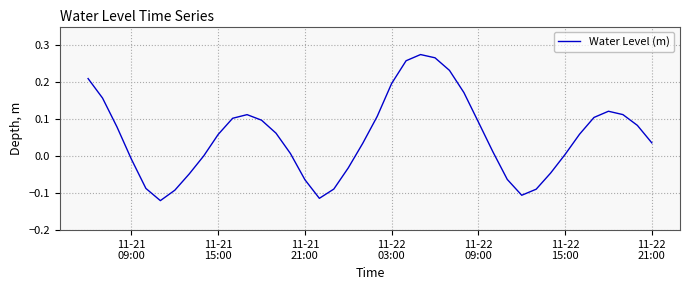

What is the difference between the maximum and minimum values?

0.4